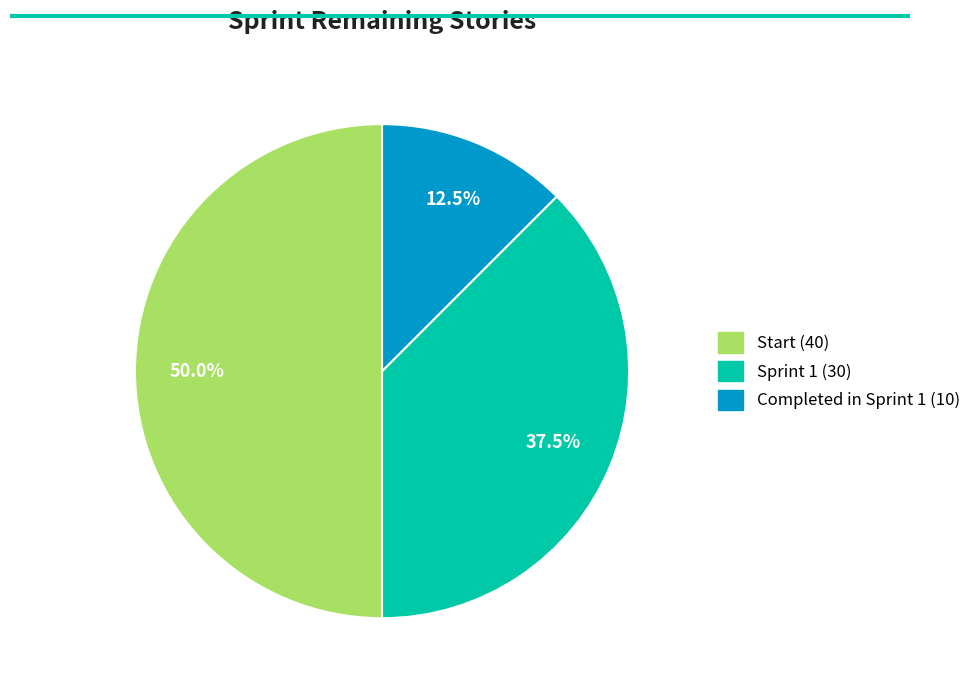

Count the number of slices in the pie.

3